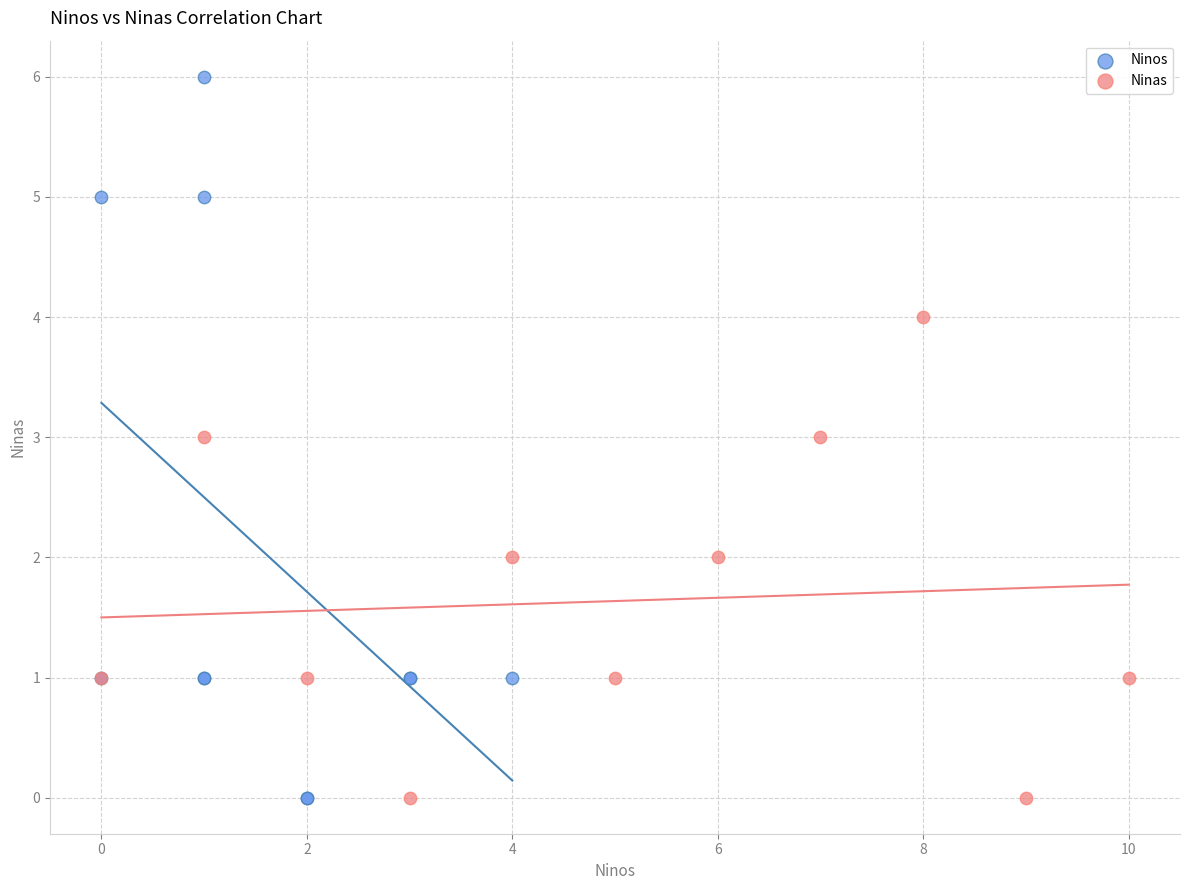

What are all the series names shown in the legend?

Ninos, Ninas